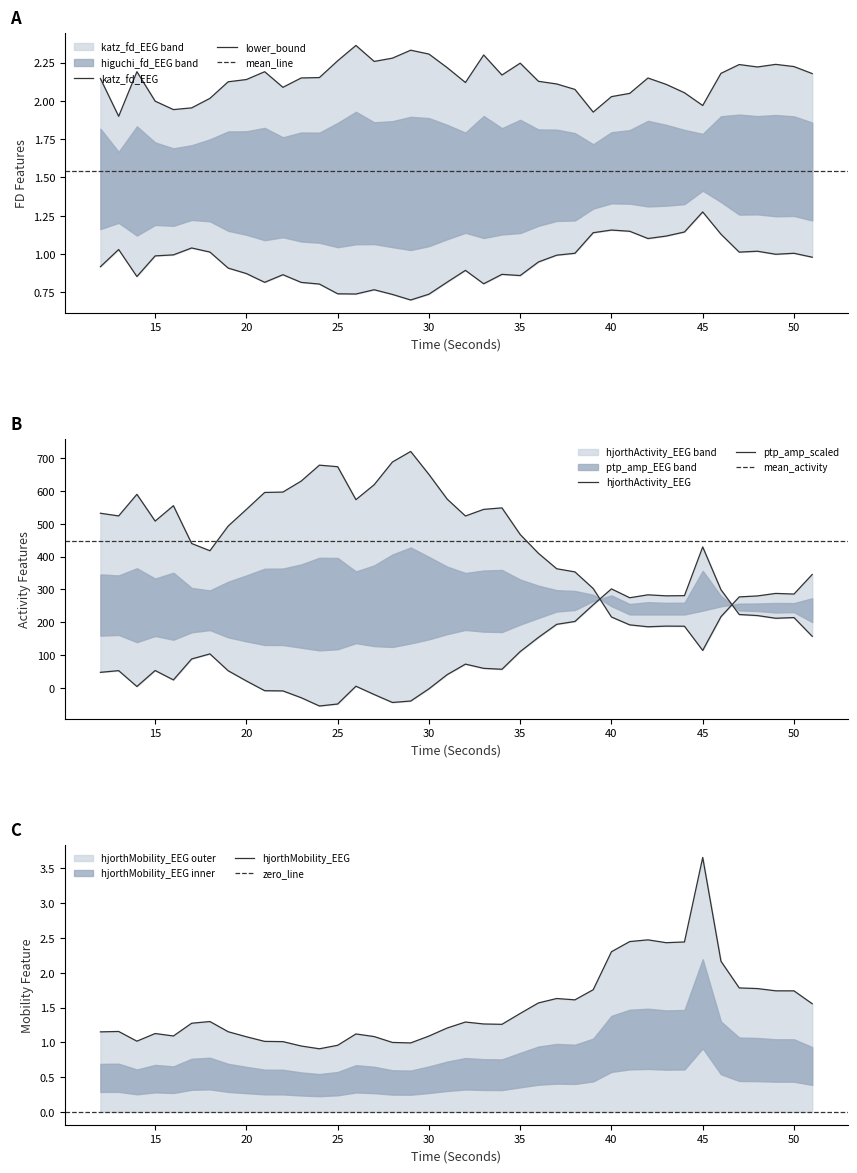

At which label does hjorthMobility_EEG reach its peak?

45